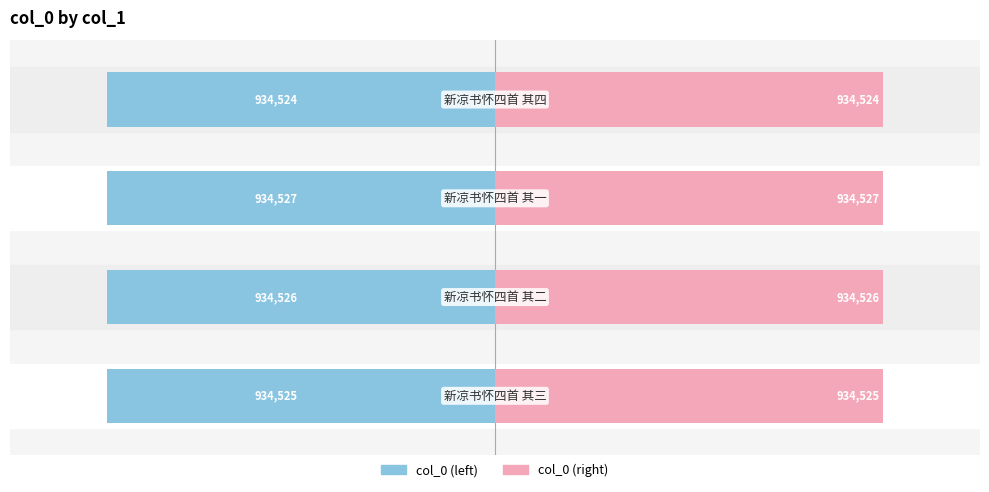

Rank the series by their average value, from highest to lowest.

col_0 (right), col_0 (left)